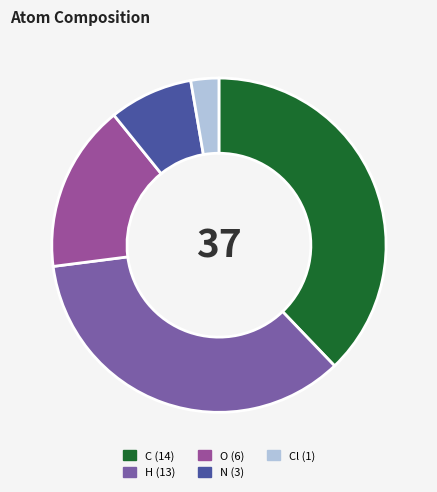

Count the number of slices in the pie.

5